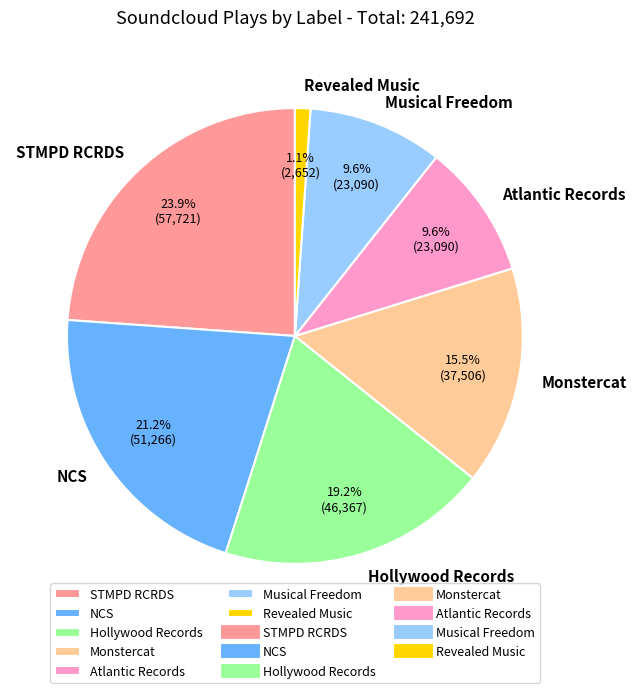

What percentage is the Musical Freedom slice, to the nearest percent?

10%